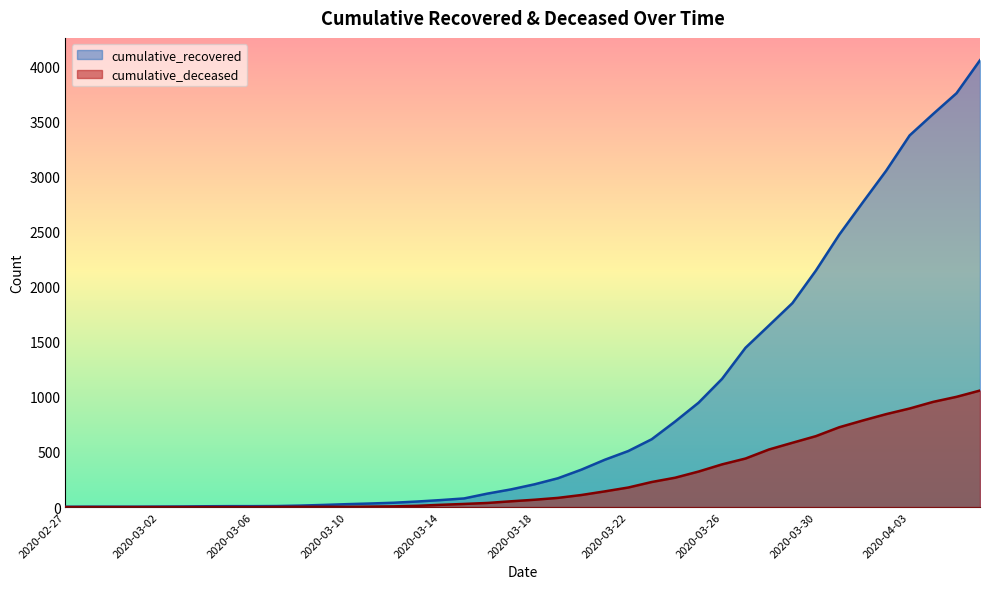

List the series in order of their peak value, lowest first.

cumulative_deceased, cumulative_recovered